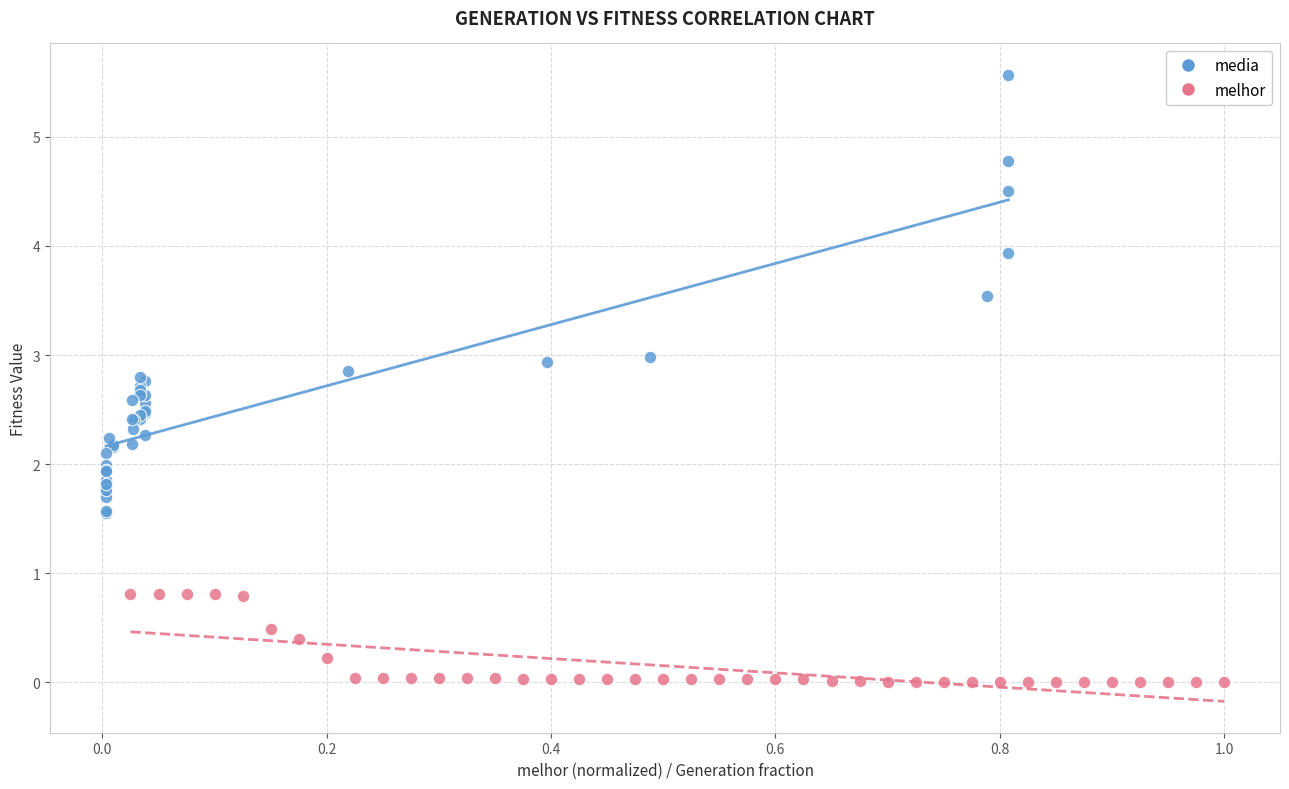

Which series has the largest Y range (max minus min)?

media